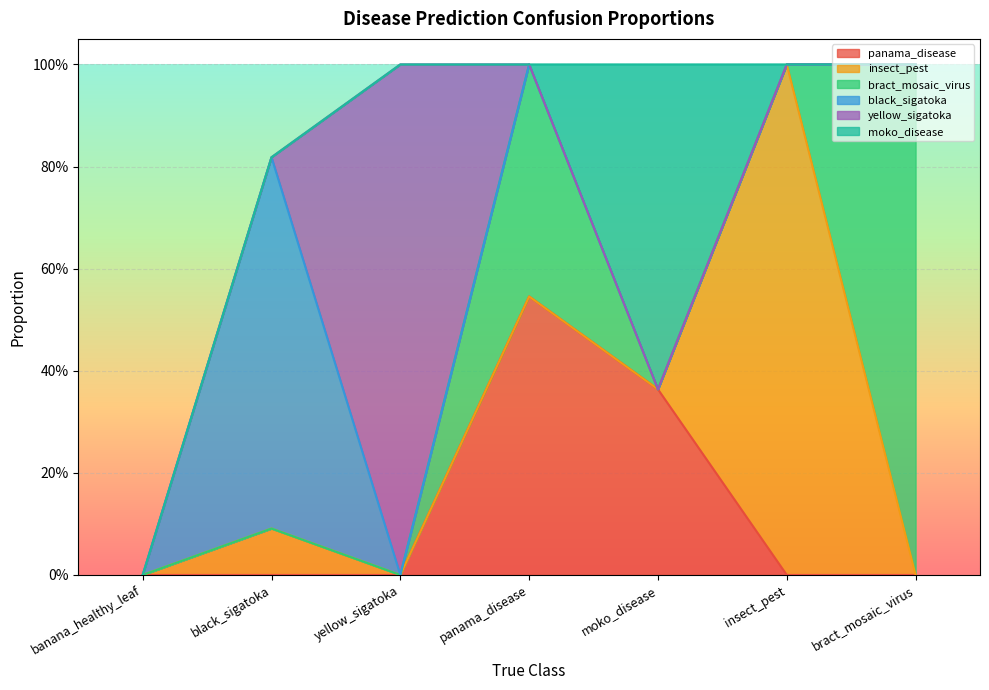

Which category has the lowest value across all series?

banana_healthy_leaf